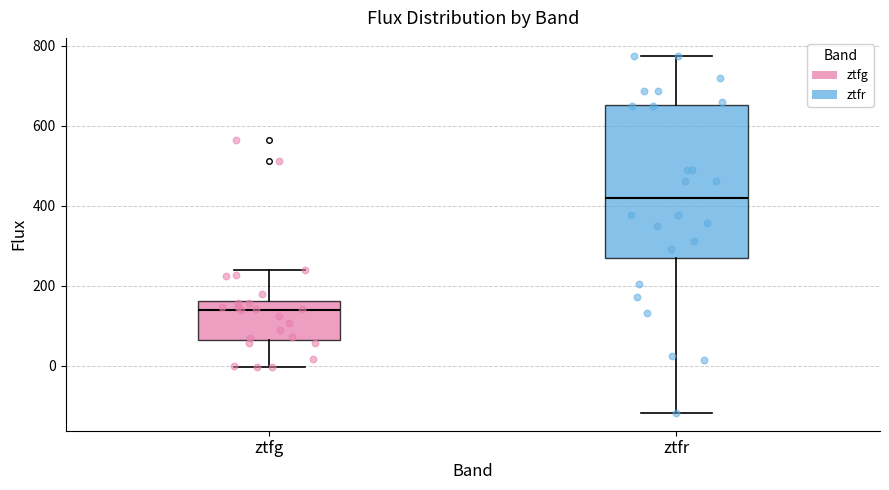

Comparing the boxes themselves (not the whiskers), which one is the tallest?

ztfr